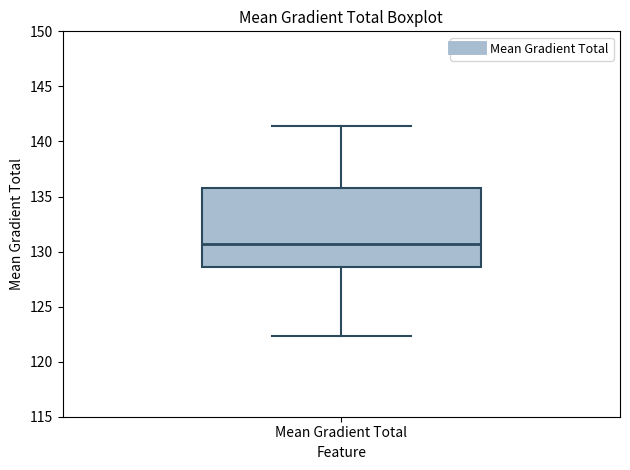

Where is the upper edge of the box for Mean Gradient Total on the y-axis? The values are not printed on the chart, so give them approximately, as read against the axis.

135.5